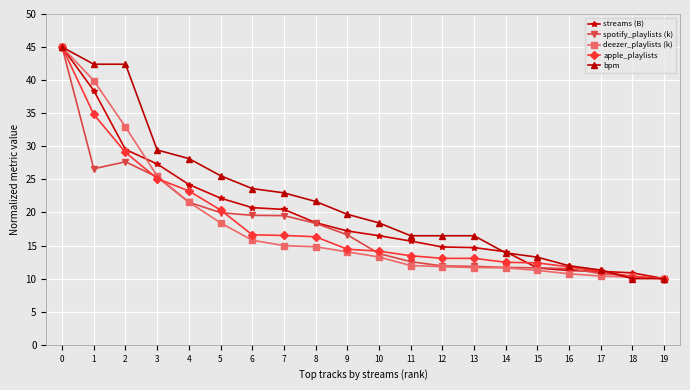

The deezer_playlists (k) series shows 35.3 at 4. True or false?

False